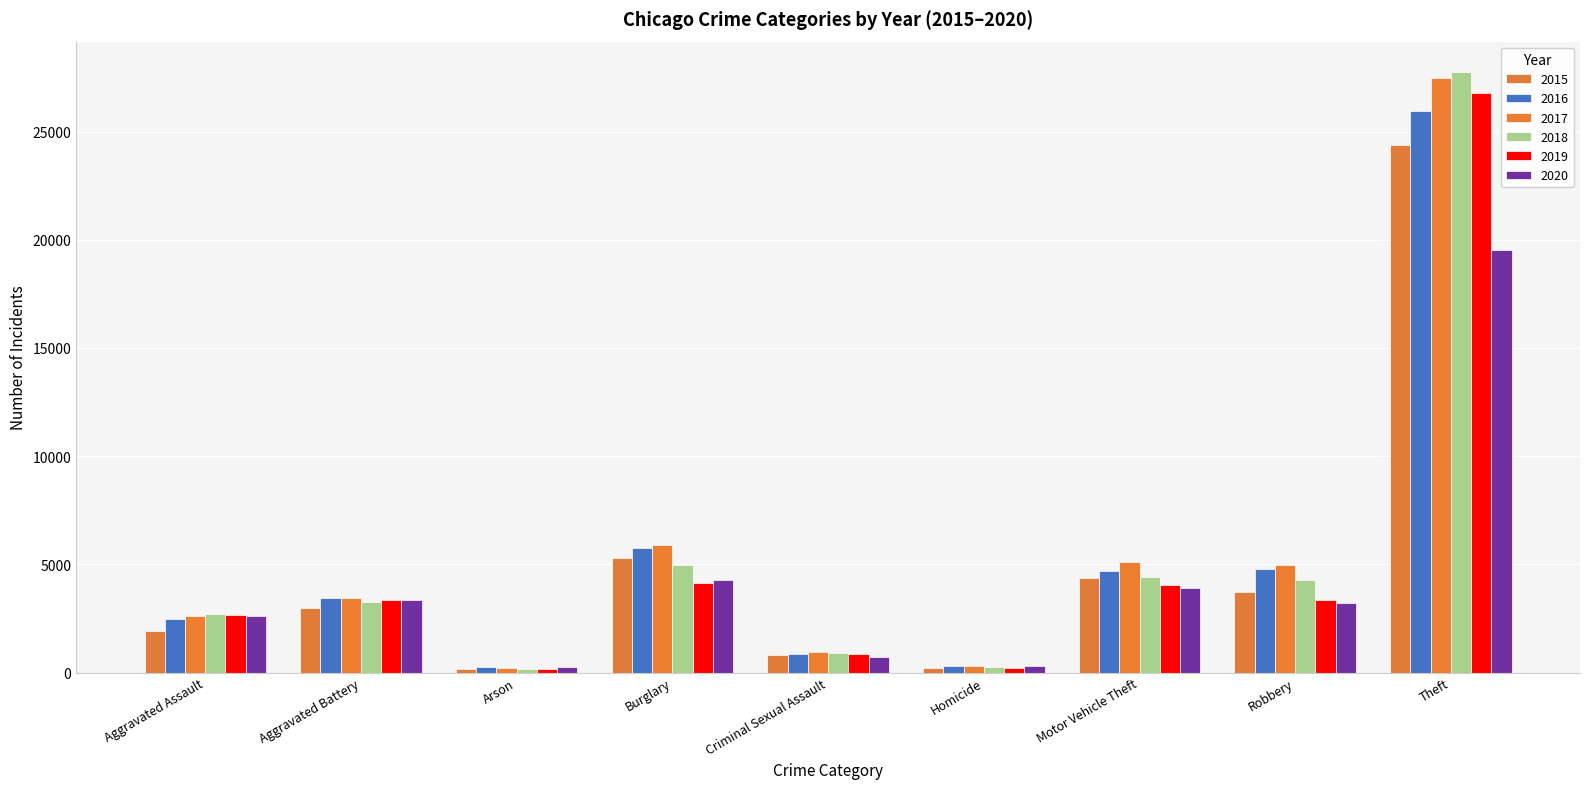

What are all the series names shown in the legend?

2015, 2016, 2017, 2018, 2019, 2020